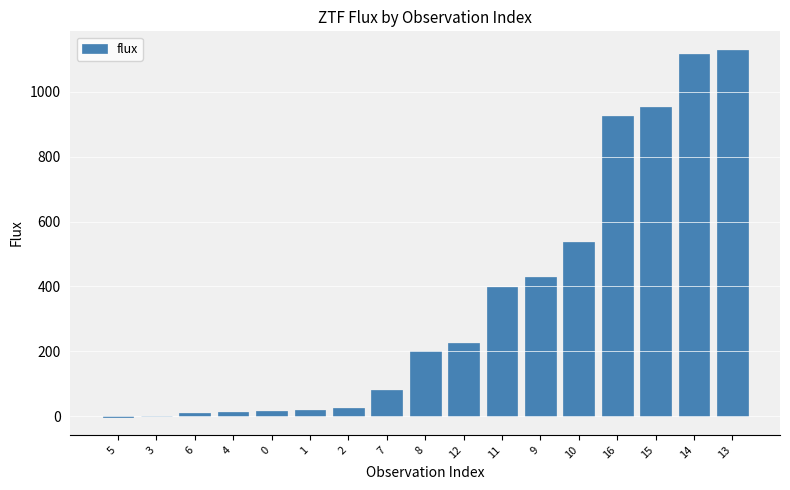

What is the greatest value displayed?

1129.9